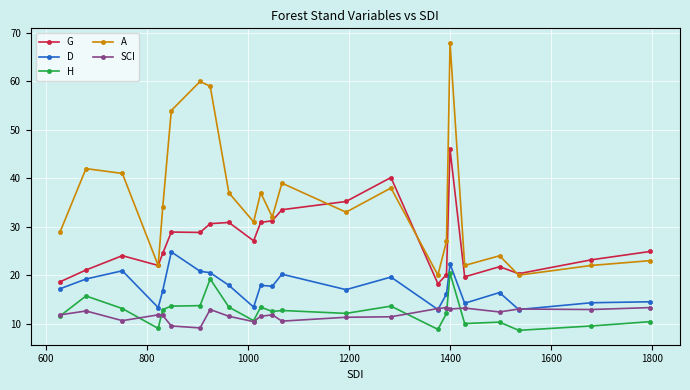

What is the sum of all SCI values?

272.6